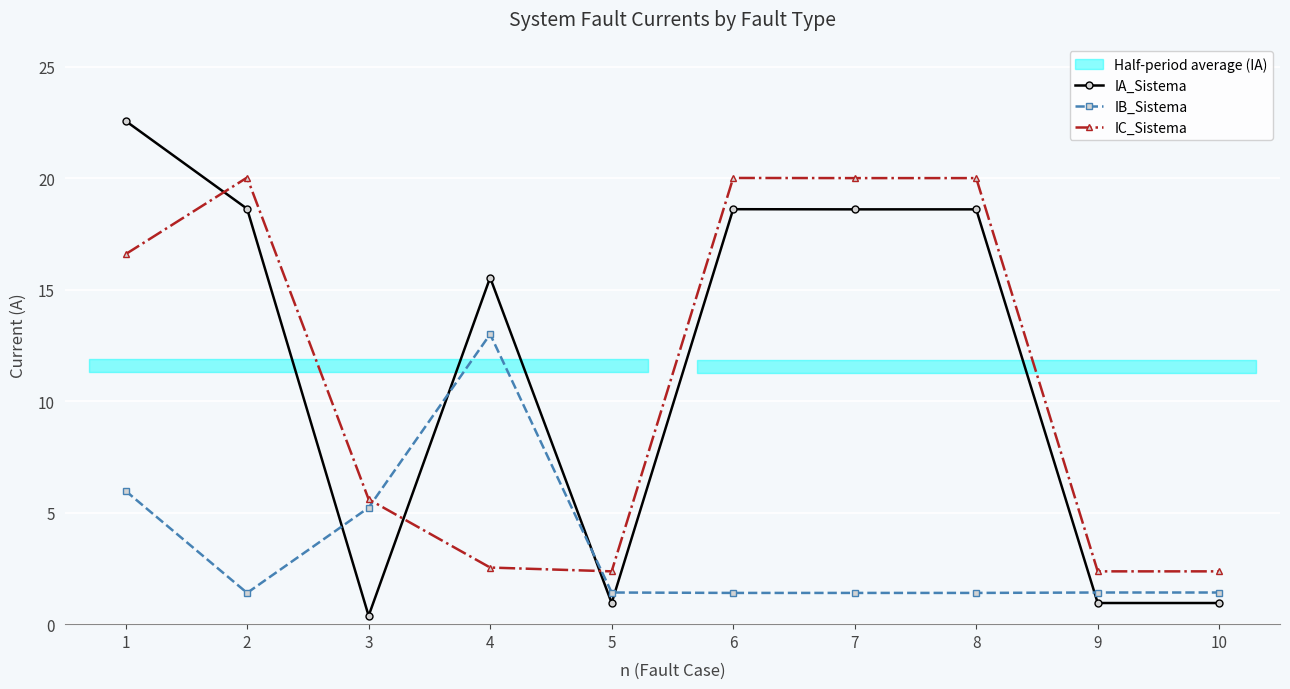

What is the difference between the highest and lowest values at 2?

18.6